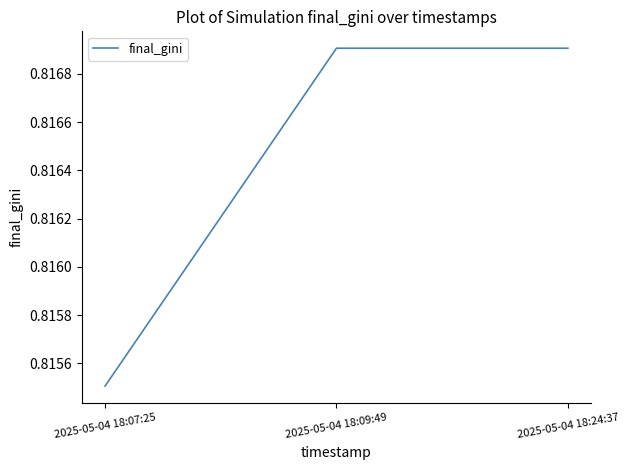

Does the chart have visible grid lines?

No